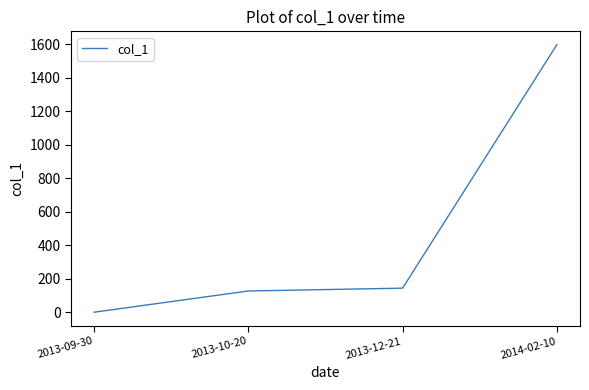

Which category has the highest value across all series?

2014-02-10